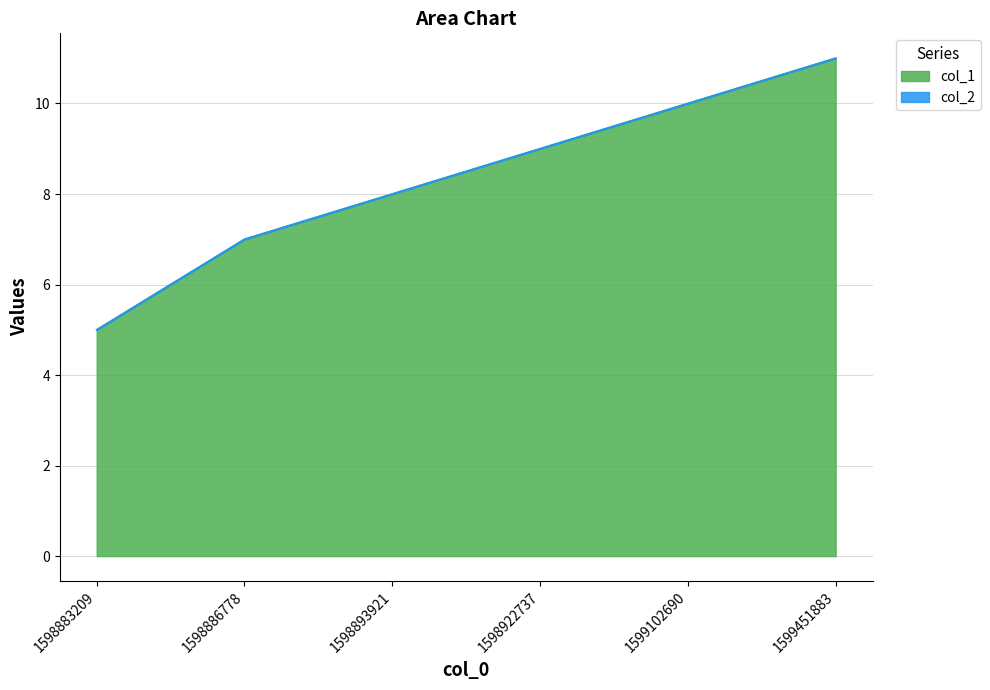

Reading right to left, what are all the values shown in this chart?

11	10	9	8	7	5